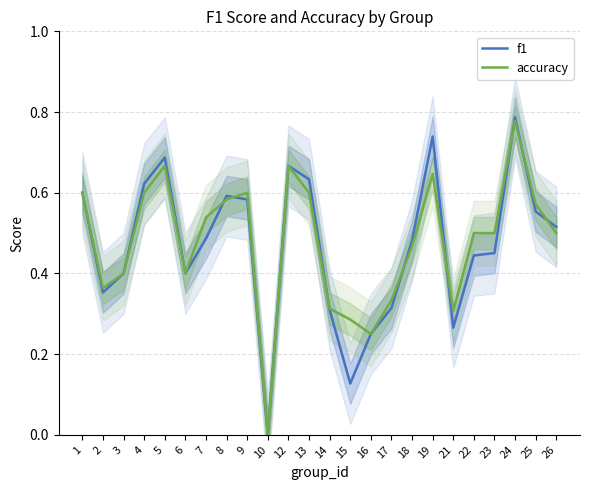

Which series has the largest range (max minus min)?

f1